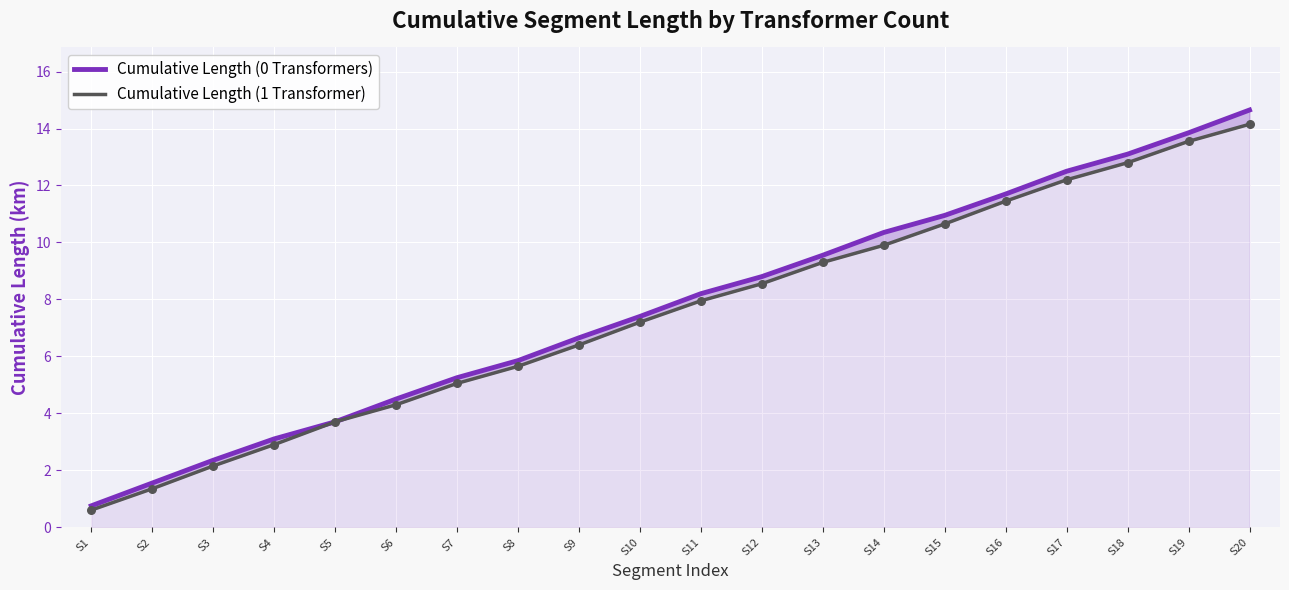

Which series has the largest total across all categories?

Cumulative Length (0 Transformers)